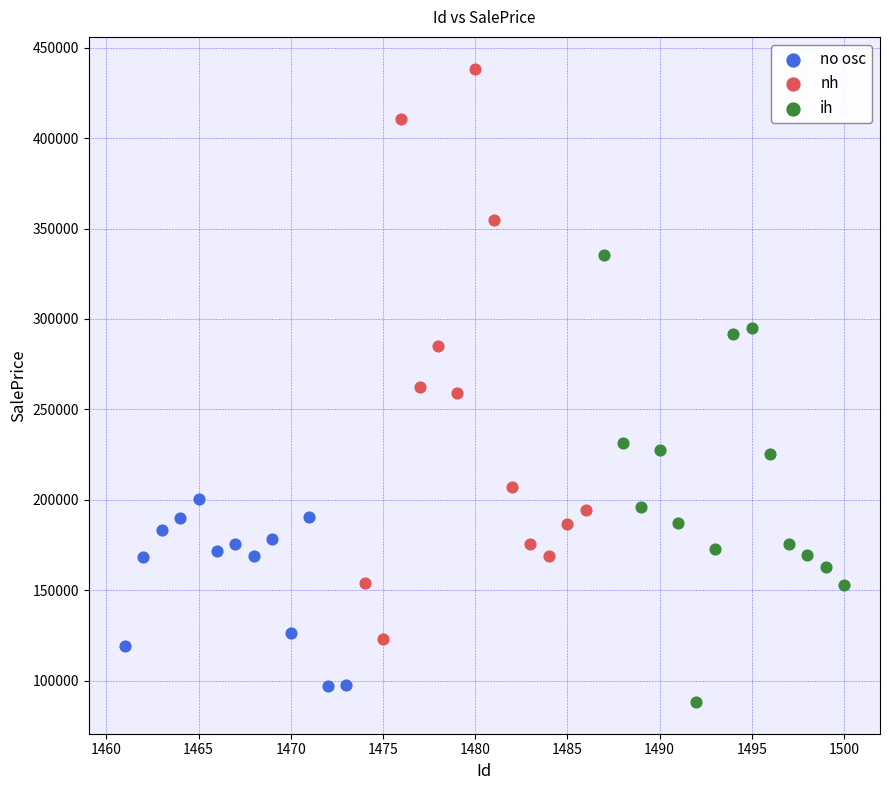

Which series has the widest spread of Y values?

nh